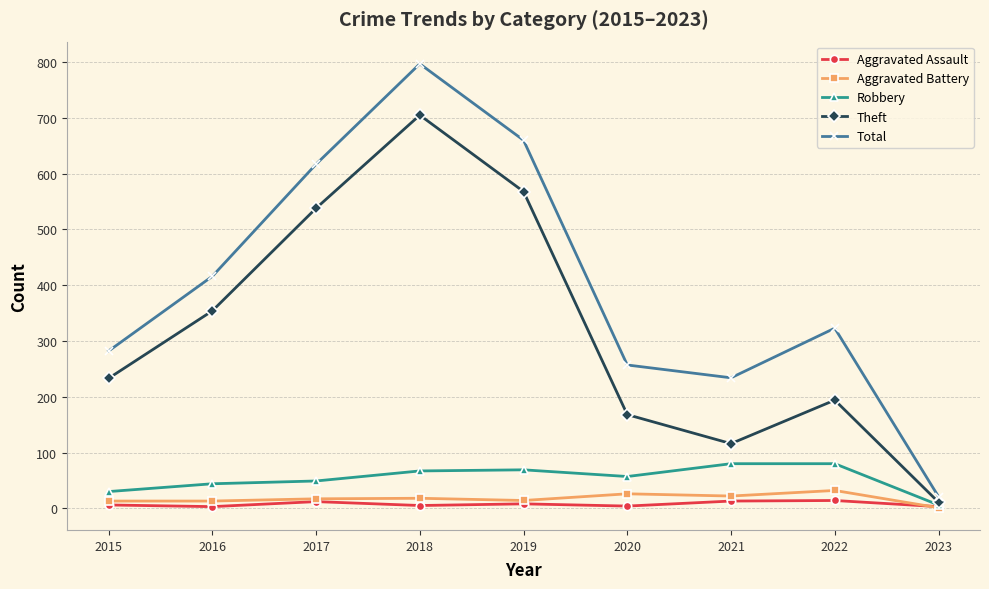

Is it true that Total equals 660 at 2019?

True